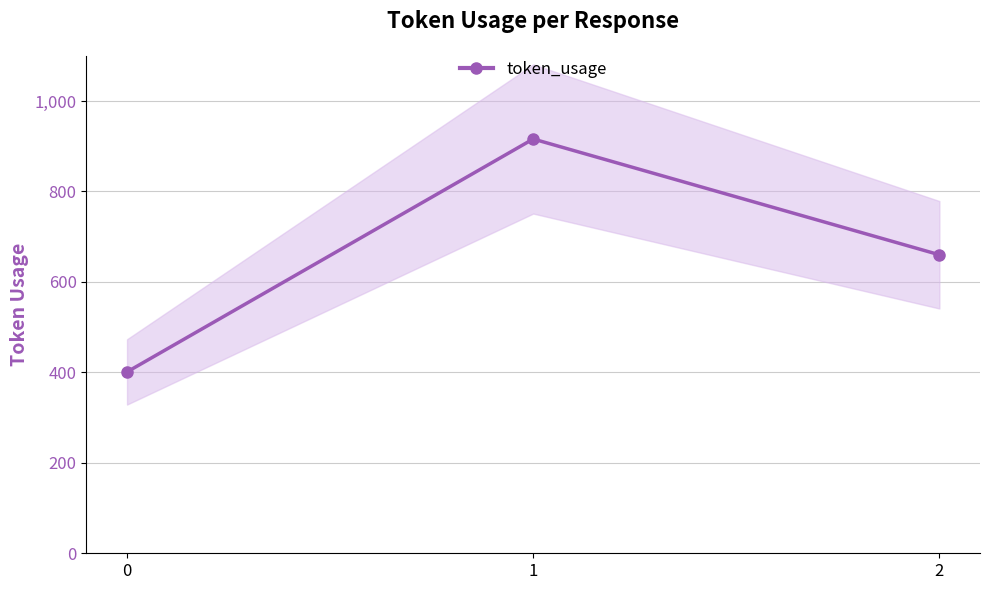

Count the number of values greater than 660.

1